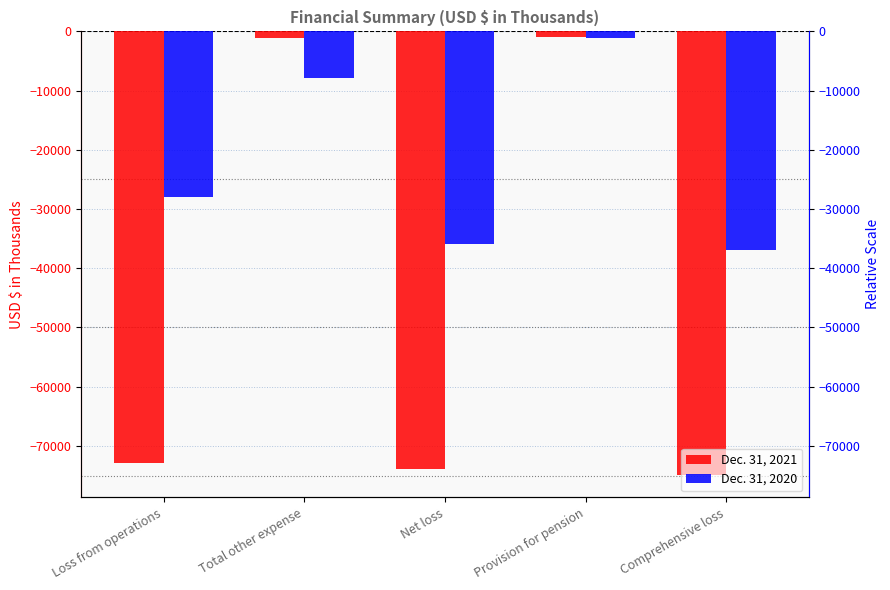

Which series has the largest total across all categories?

Dec. 31, 2020